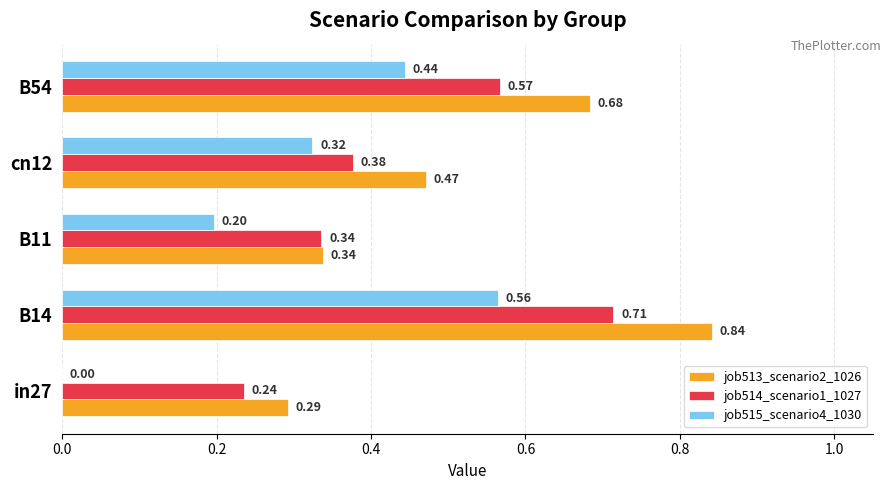

What is the sum of the job513_scenario2_1026 values at B14 and B11?

1.2